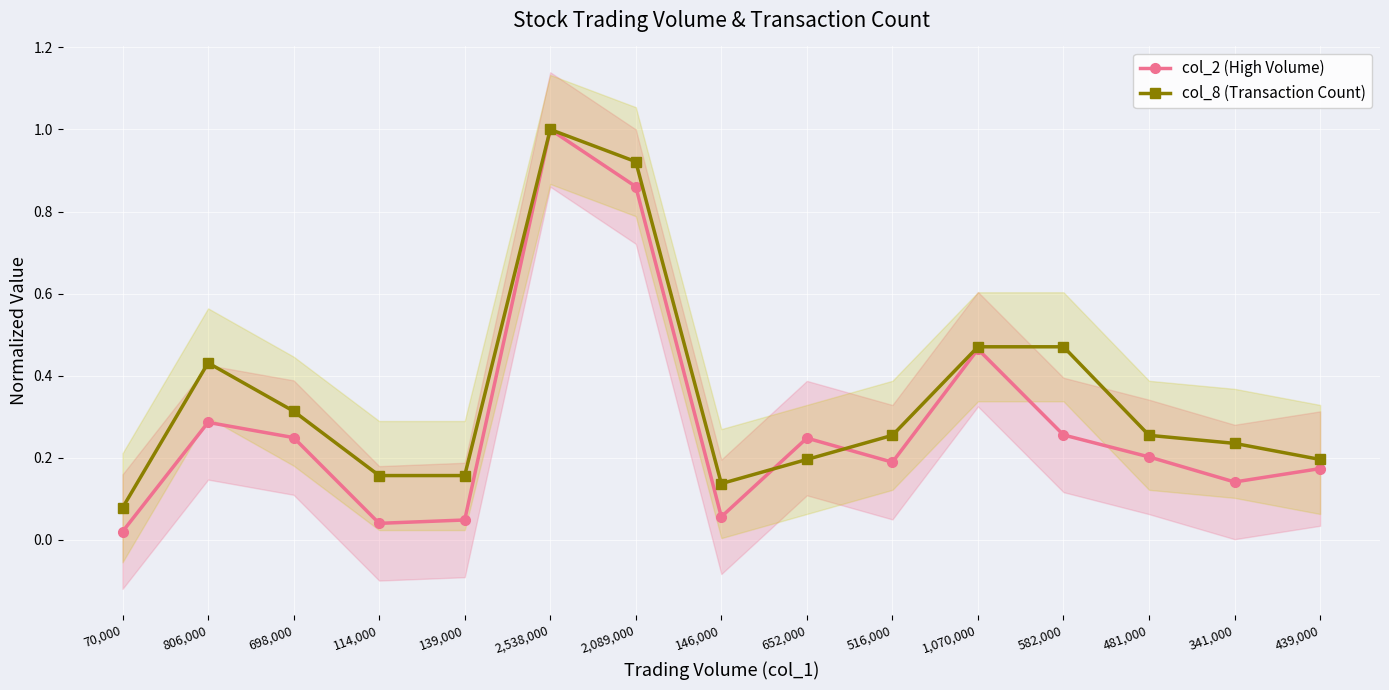

At which category does the chart reach its minimum across all series?

70,000